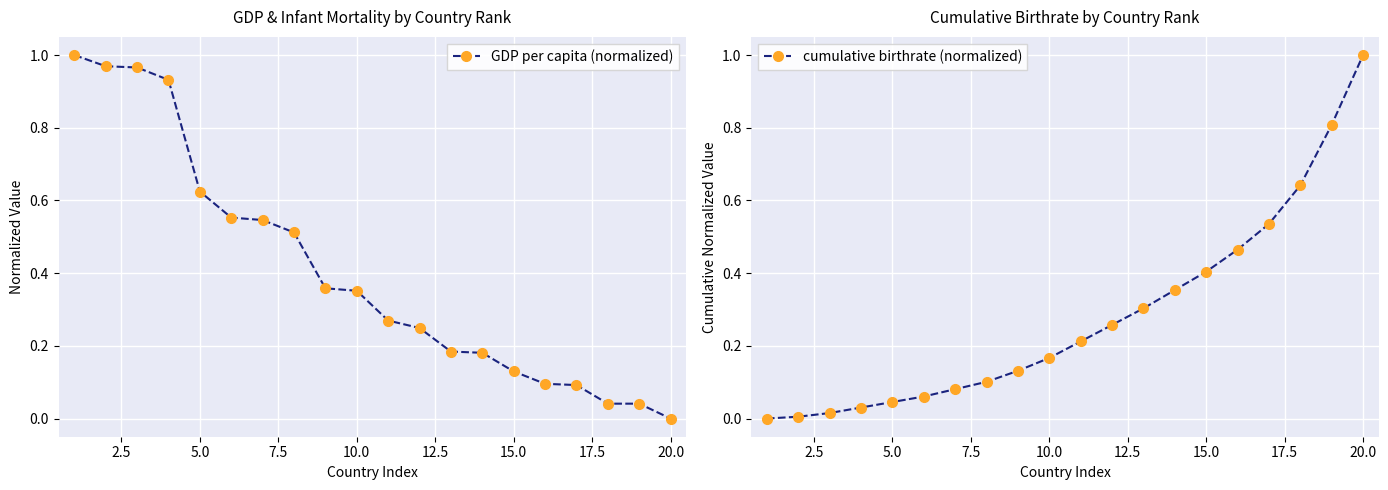

At which label does GDP per capita (normalized) reach its minimum?

20.0